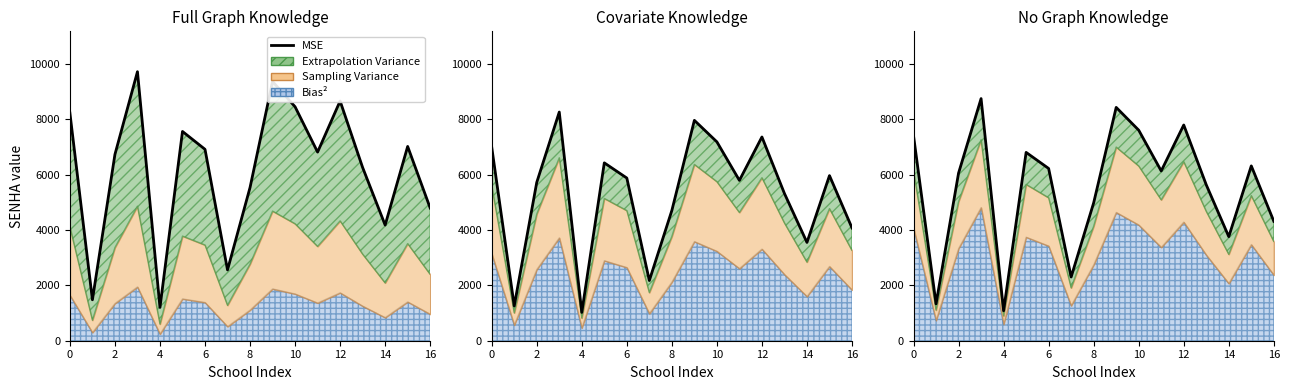

At which label is the value closest to 4911?

8